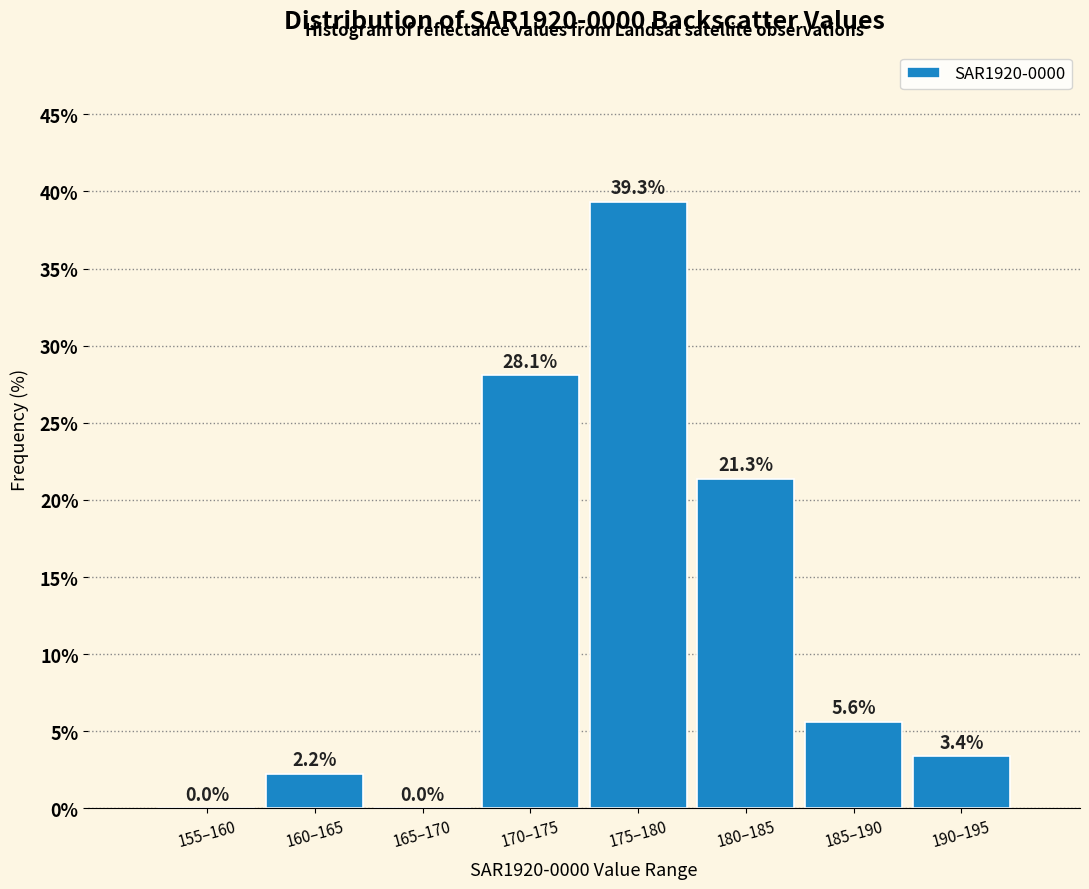

Reading left to right, extract all data points from this chart.

155–160=0.0	160–165=2.2	165–170=0.0	170–175=28.1	175–180=39.3	180–185=21.3	185–190=5.6	190–195=3.4